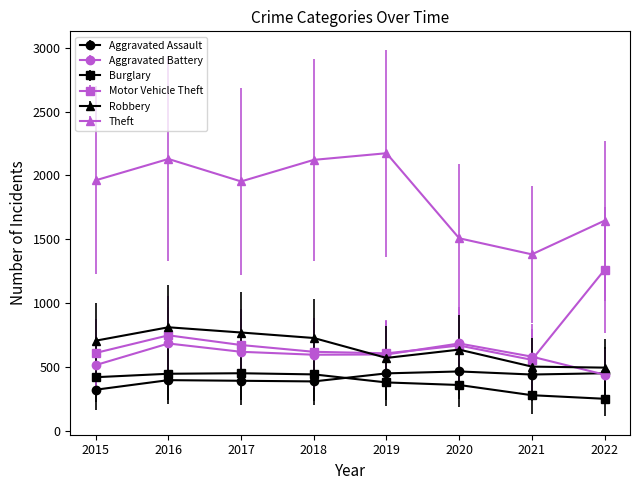

What is the difference between the highest and lowest values at 2018?

1735